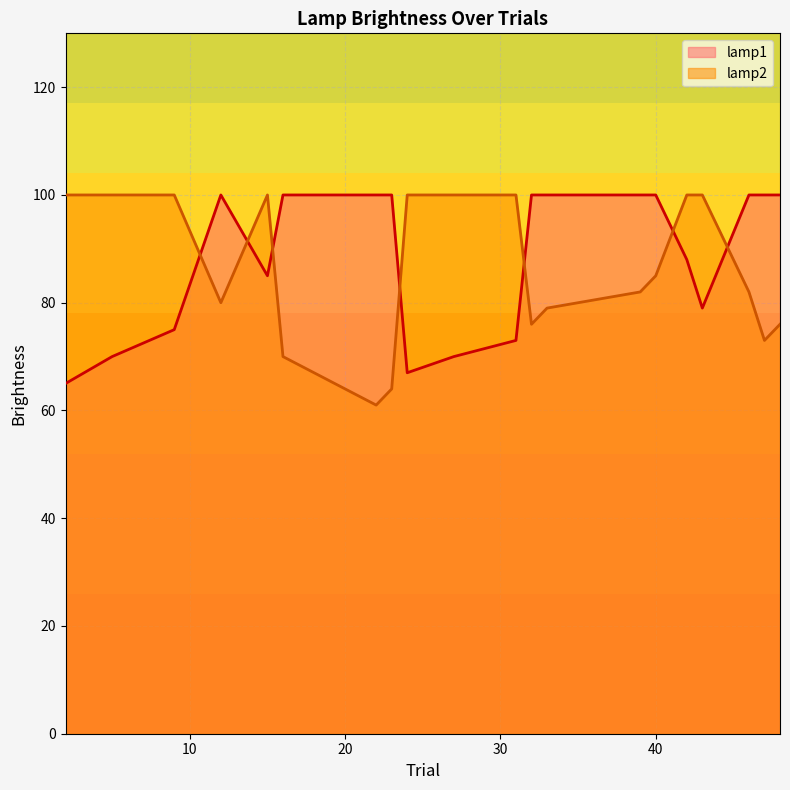

What is the highest value of the lamp1 series?

100